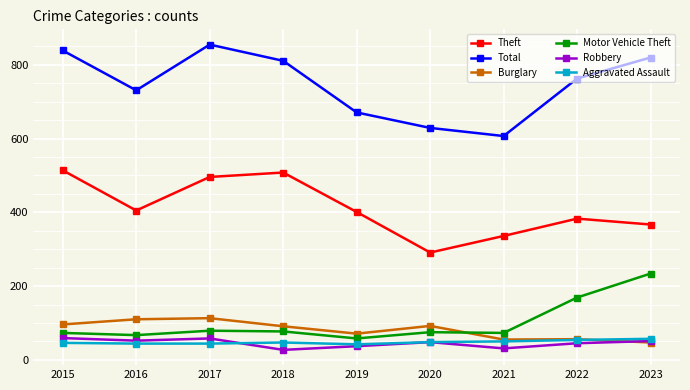

Count the Aggravated Assault values in the range 44 to 50.

6